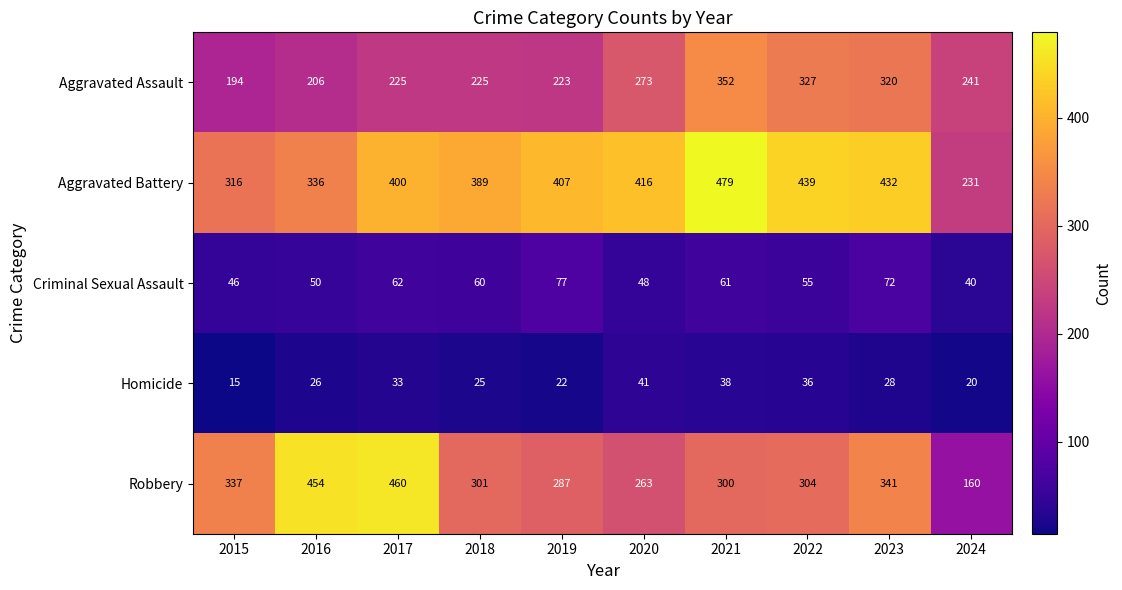

What is the difference between the second highest and minimum values in the Aggravated Battery series?

208